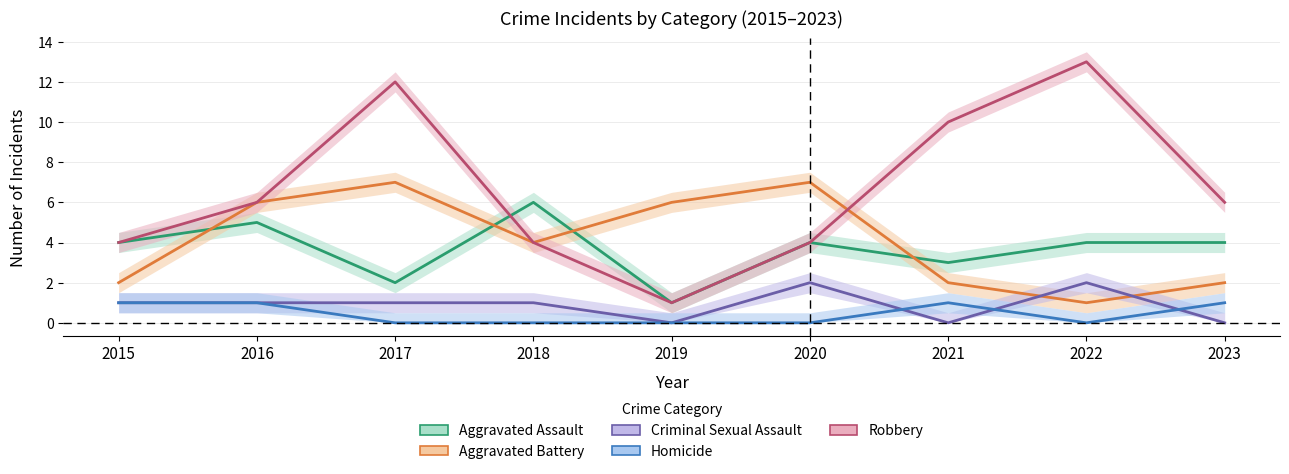

Reading left to right, extract all data points from this chart.

Aggravated Assault: 2015=4	2016=5	2017=2	2018=6	2019=1	2020=4	2021=3	2022=4	2023=4
Aggravated Battery: 2015=2	2016=6	2017=7	2018=4	2019=6	2020=7	2021=2	2022=1	2023=2
Criminal Sexual Assault: 2015=1	2016=1	2017=1	2018=1	2019=0	2020=2	2021=0	2022=2	2023=0
Homicide: 2015=1	2016=1	2017=0	2018=0	2019=0	2020=0	2021=1	2022=0	2023=1
Robbery: 2015=4	2016=6	2017=12	2018=4	2019=1	2020=4	2021=10	2022=13	2023=6